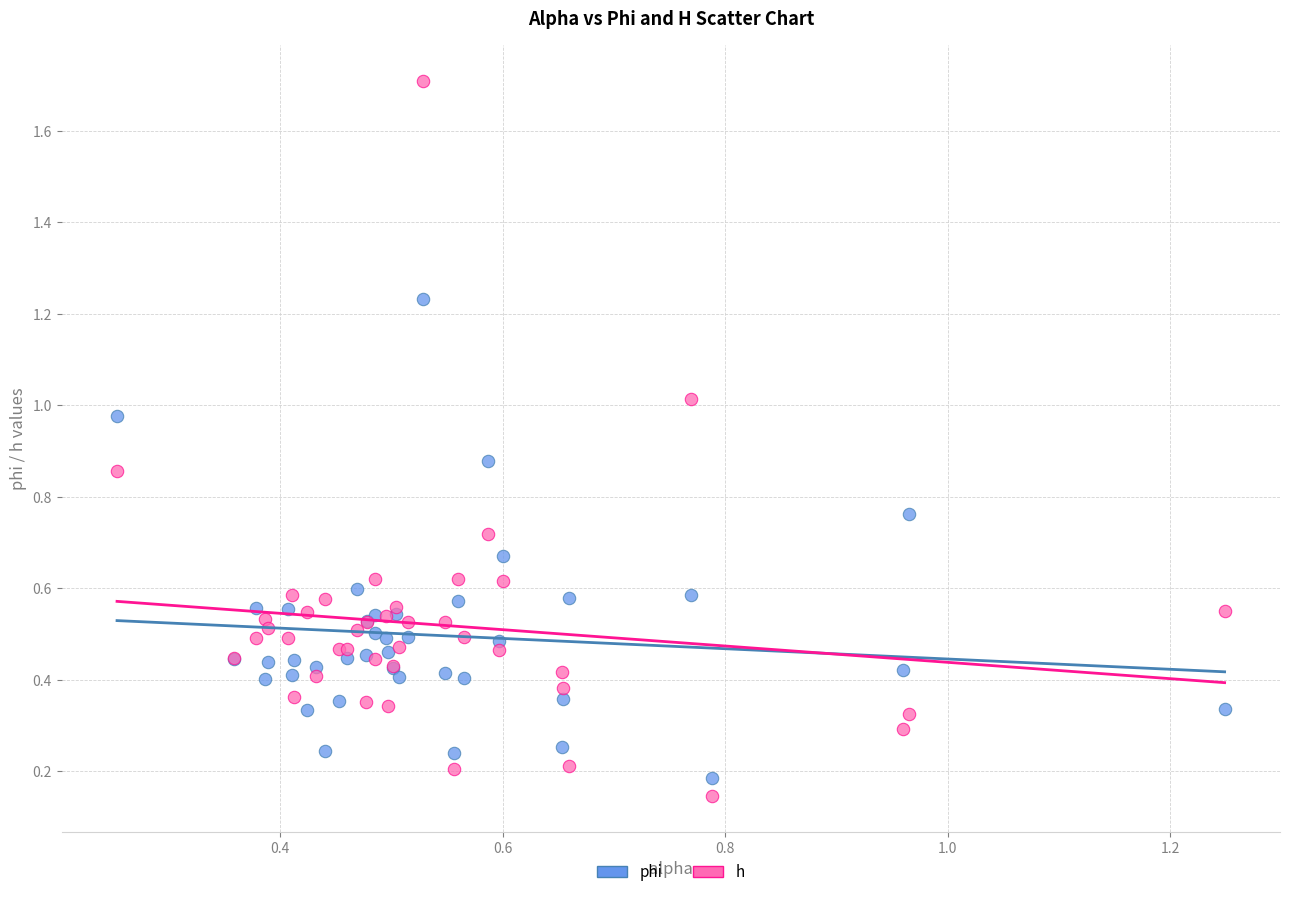

Which series contains the highest Y value?

h